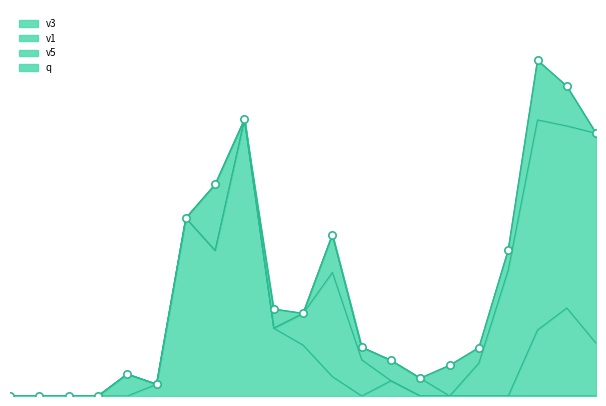

What is the total value across all series at 3045?

0.1